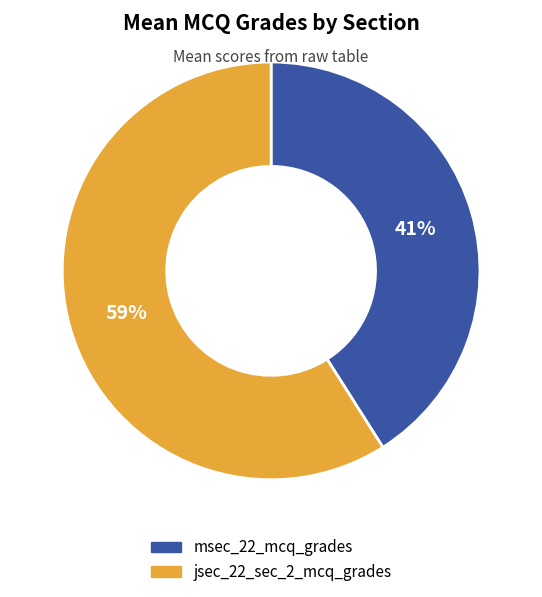

Approximately how many times larger is the value at msec_22_mcq_grades compared to jsec_22_sec_2_mcq_grades?

0.7